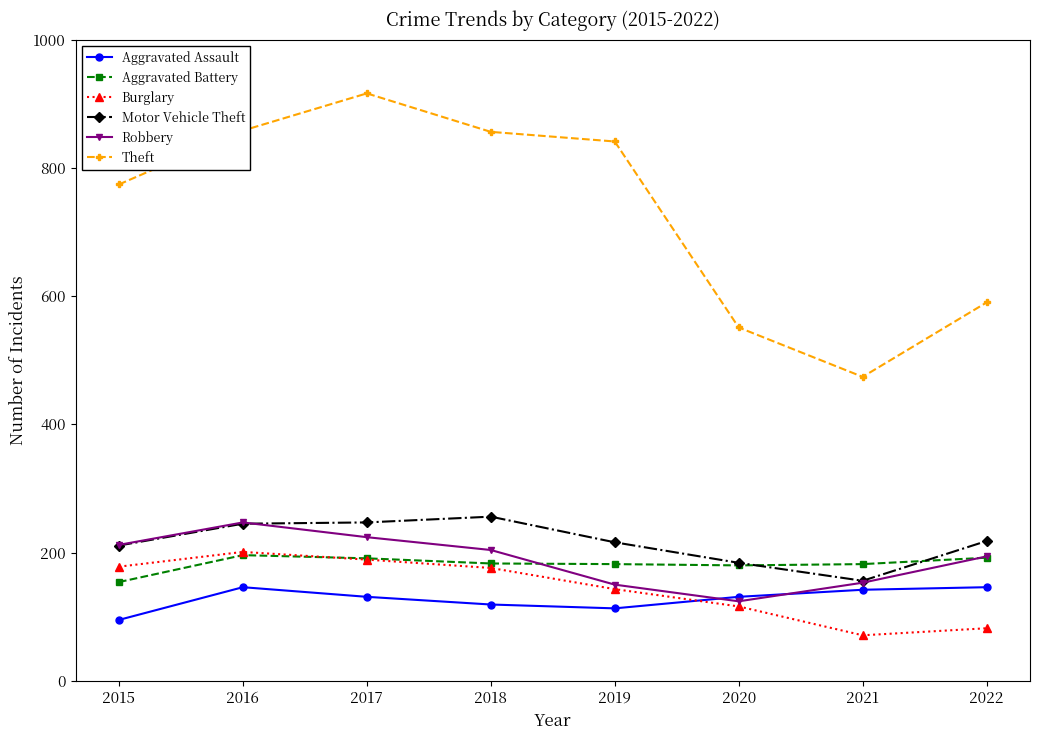

What is the total value across all series at 2016?

1893